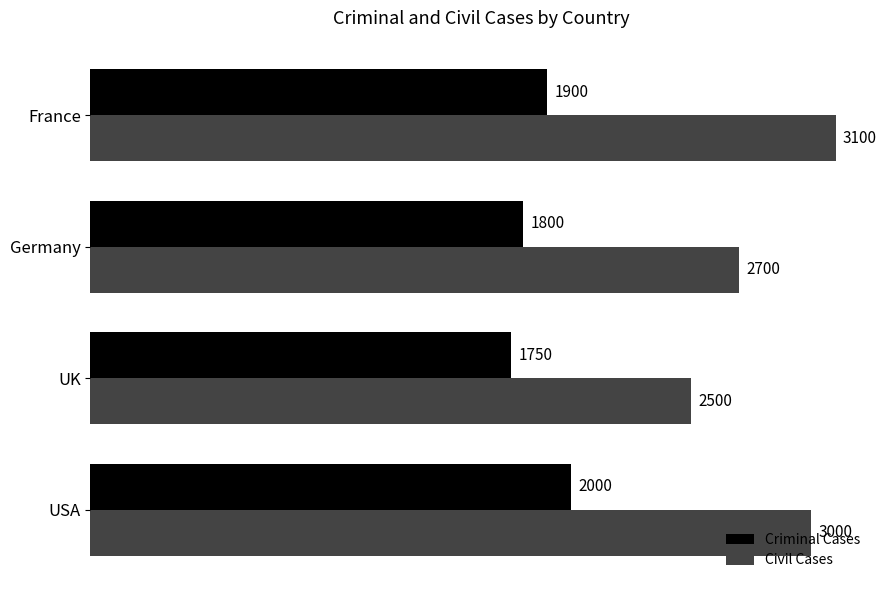

At how many categories does at least one series exceed 2413?

4